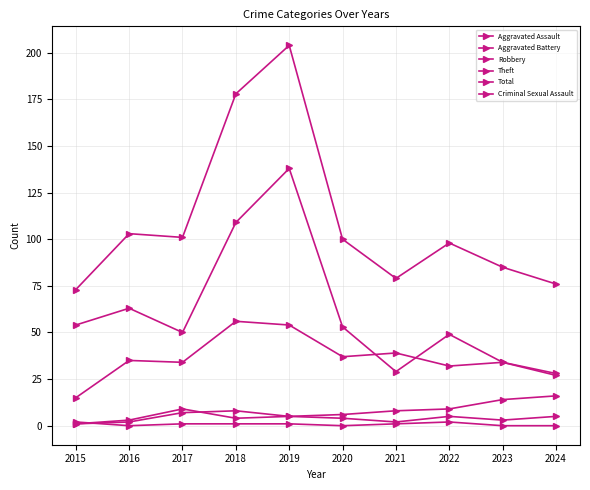

Count the number of data series in this chart.

6